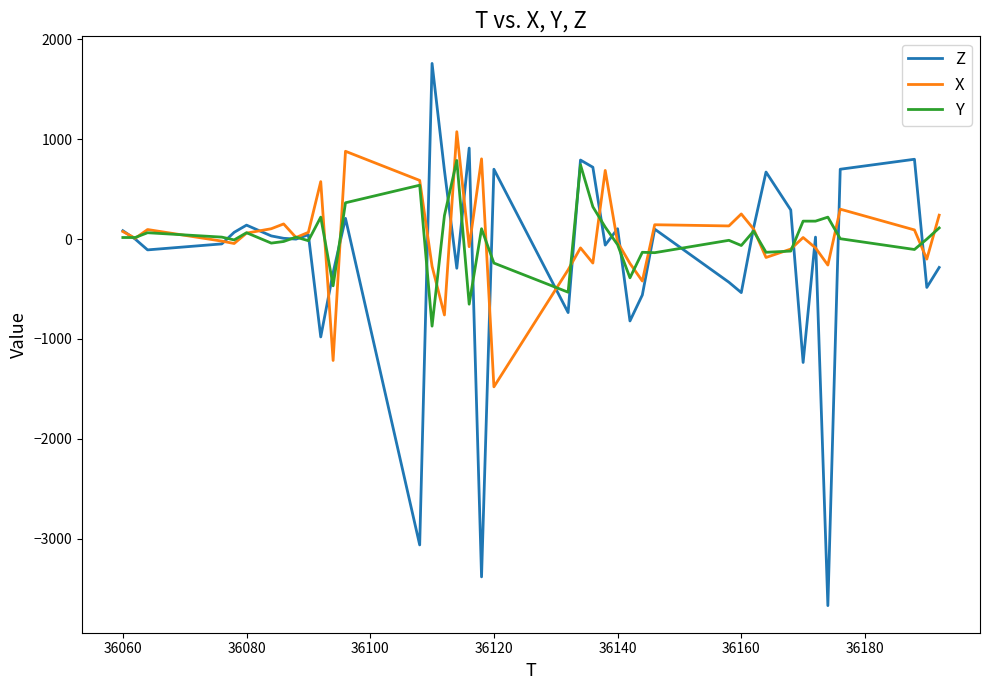

True or false: Z has more than 2 interior local peaks.

True